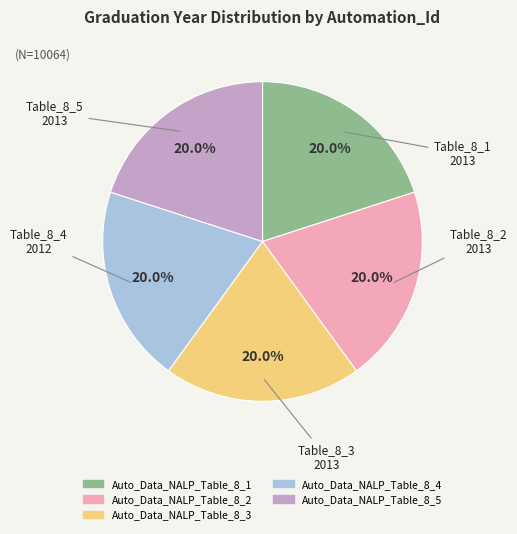

Do Auto_Data_NALP_Table_8_5 and Auto_Data_NALP_Table_8_1 together represent more than half of the pie?

No